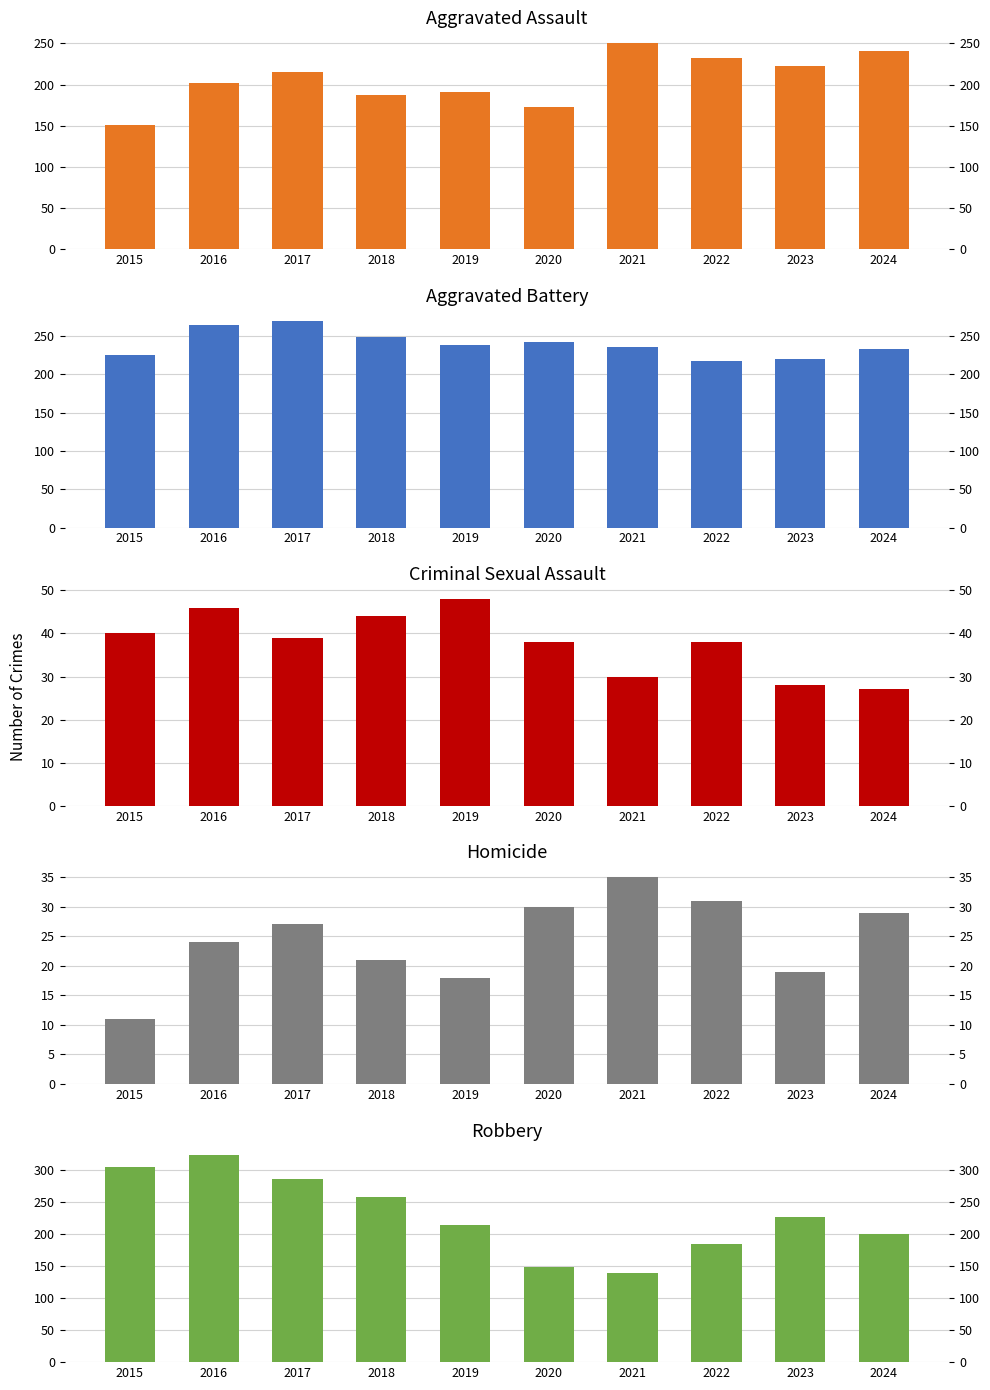

What is the difference between the maximum and minimum values in the Criminal Sexual Assault series?

21